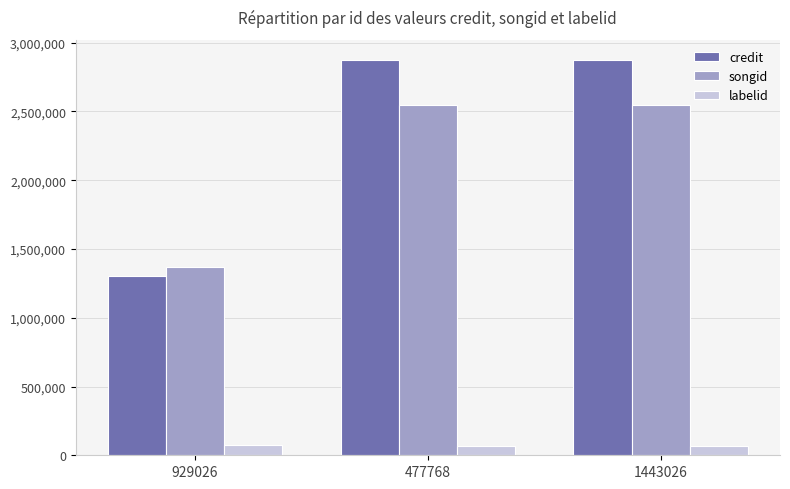

At 929026, list the series in order from largest to smallest.

songid, credit, labelid